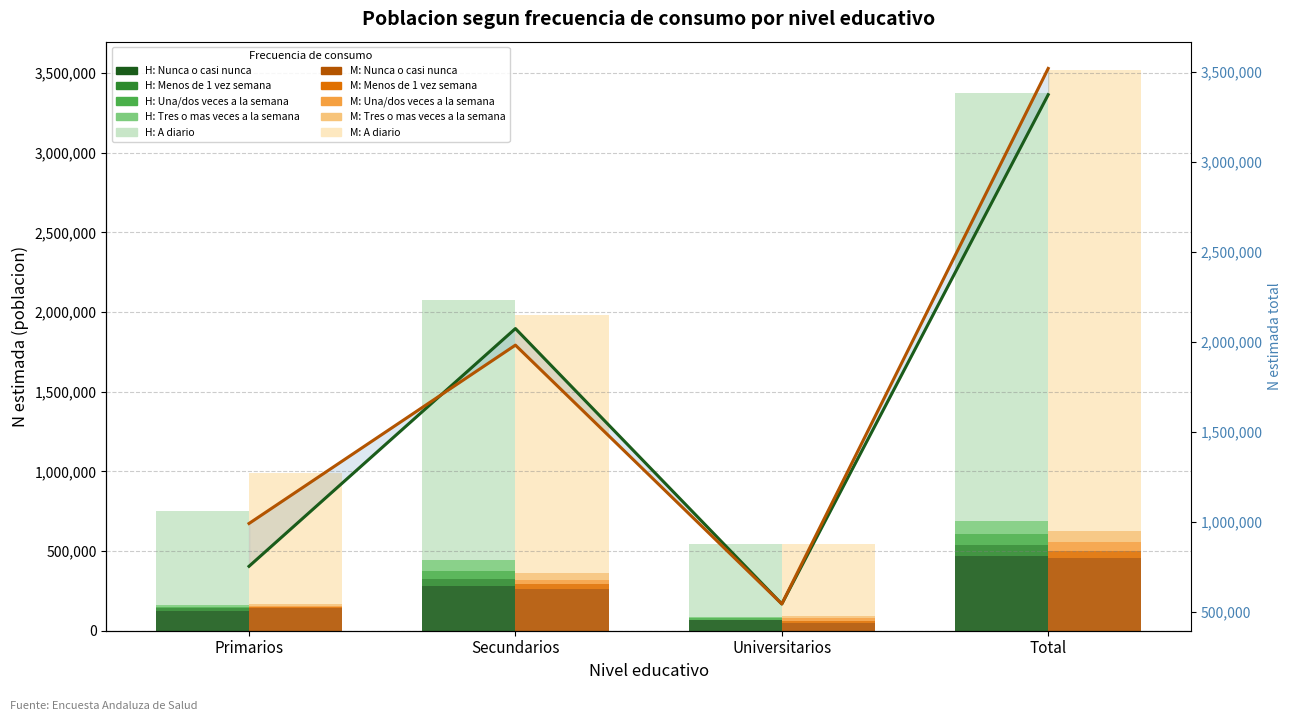

Reading left to right, what are all the values shown in this chart?

Hombre - N estimada: Primarios=754348	Secundarios=2075433	Universitarios=545151	Total=3374931
Mujer - N estimada: Primarios=992250	Secundarios=1983338	Universitarios=545178	Total=3520767